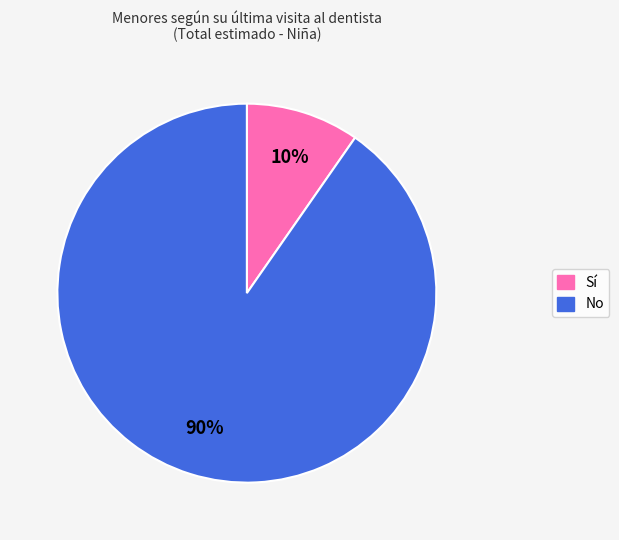

True or false: No accounts for 90% of the total.

True